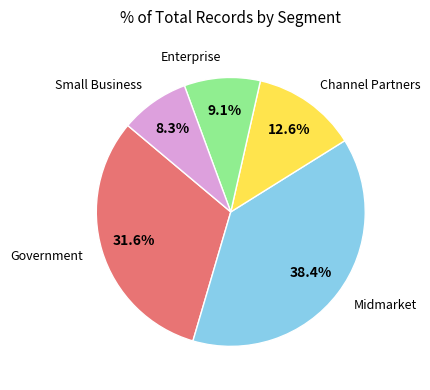

To the nearest percent, what is the average slice percentage?

20%